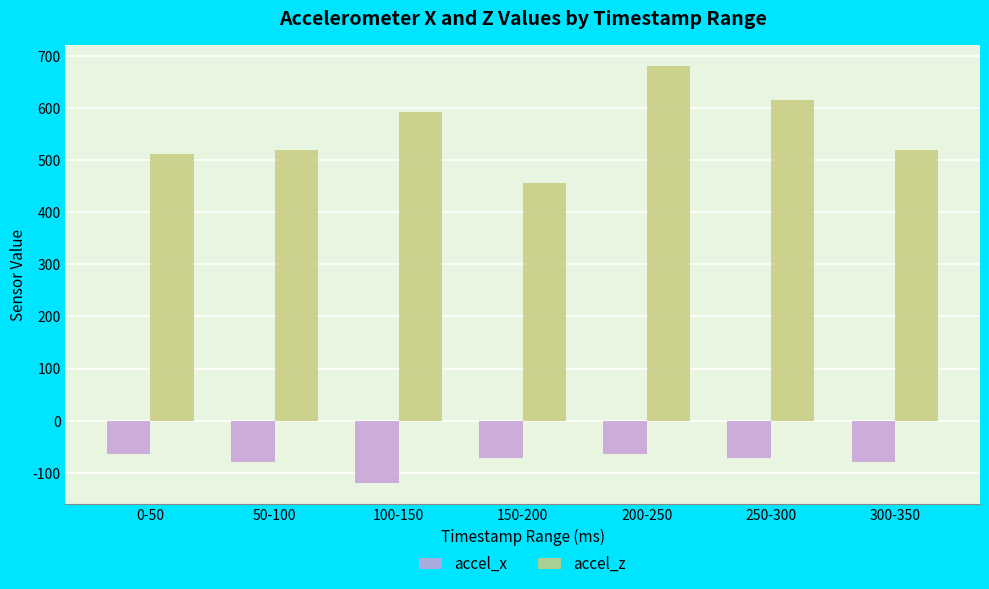

At how many categories does at least one series exceed 161?

7